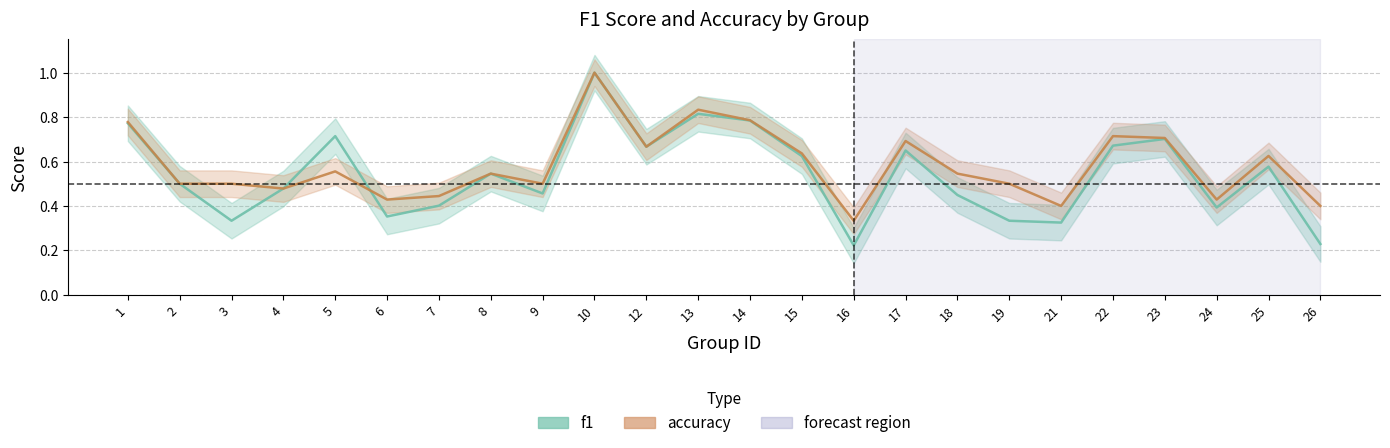

The accuracy series shows 0.6 at 5. True or false?

True